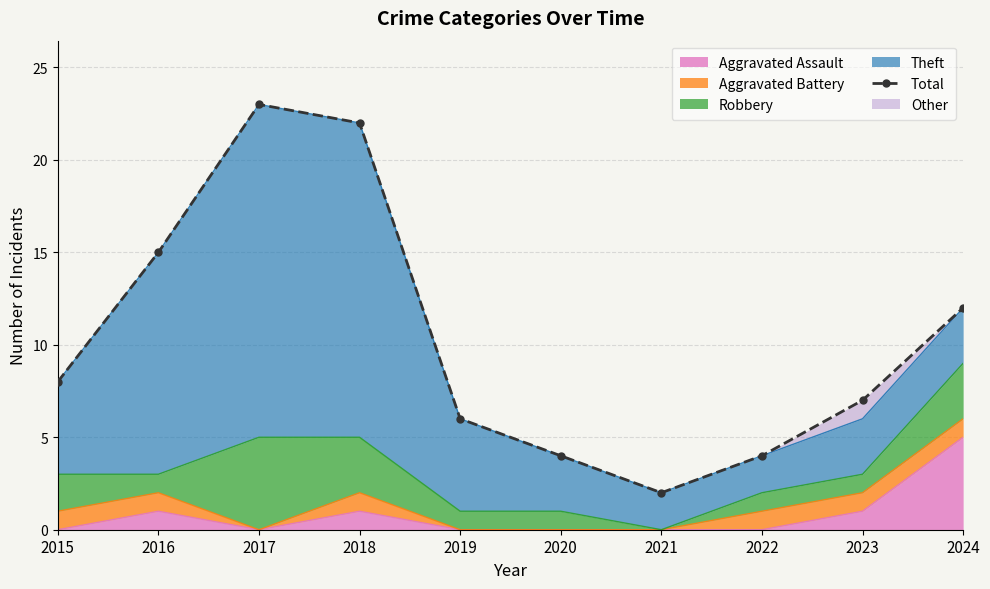

List the labels in order of value, smallest first.

2021, 2020, 2022, 2019, 2023, 2015, 2024, 2016, 2018, 2017